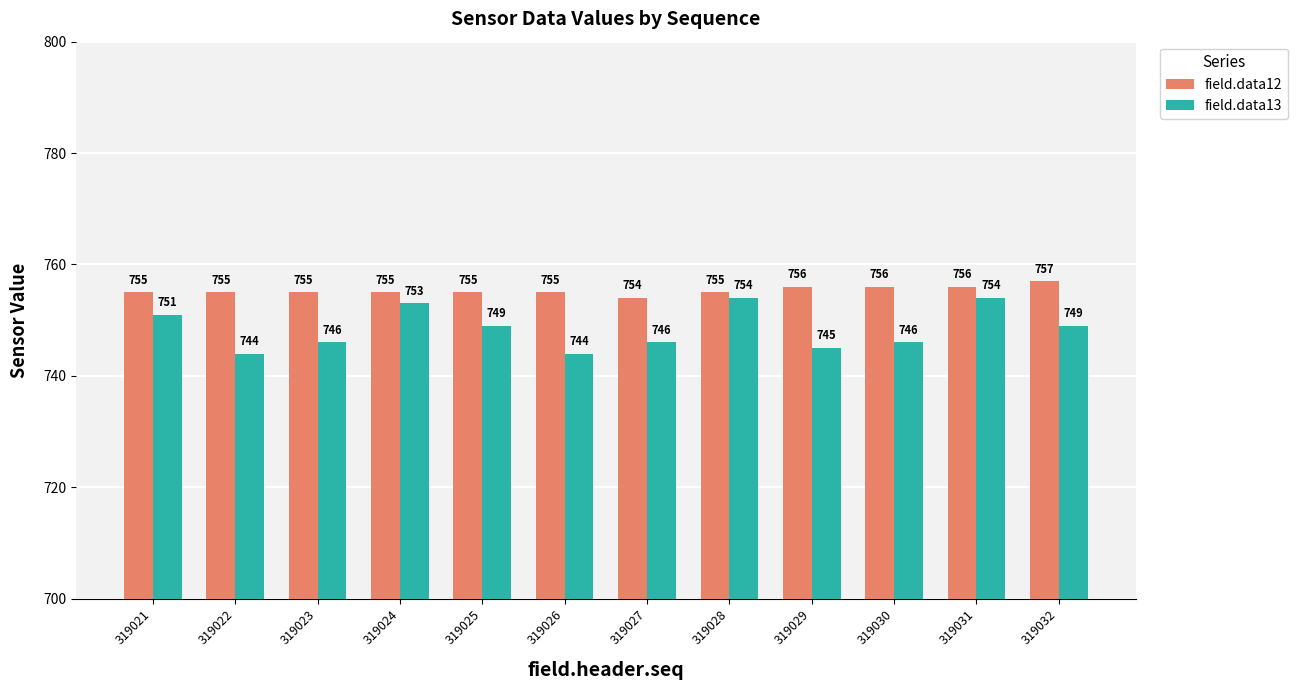

What value does the field.data12 series have at 319028?

755